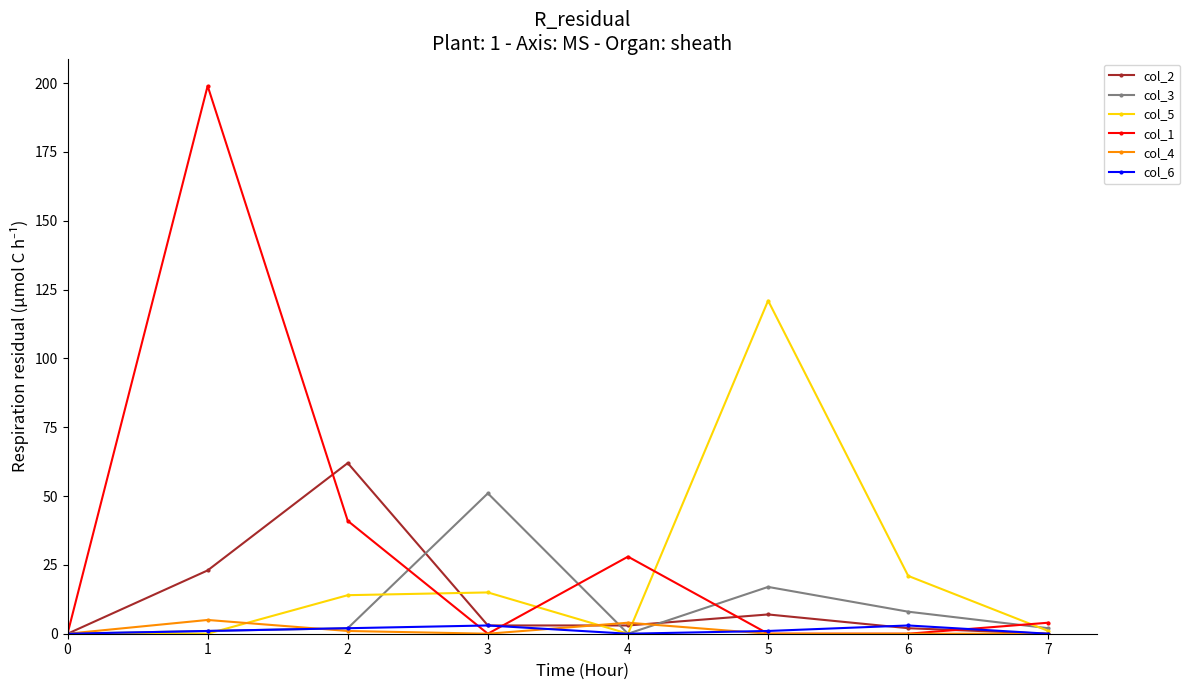

Which series has the widest spread of values?

col_1